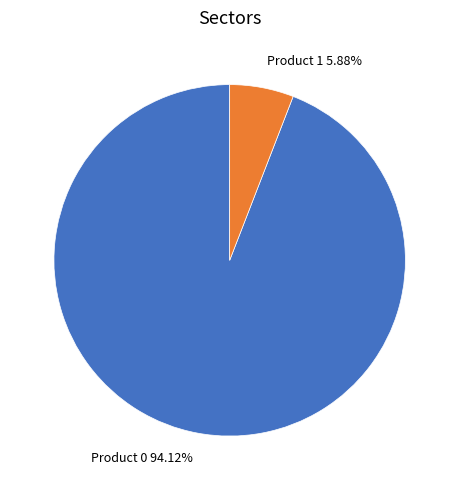

To the nearest percent, what percentage of the pie is Product 1?

6%